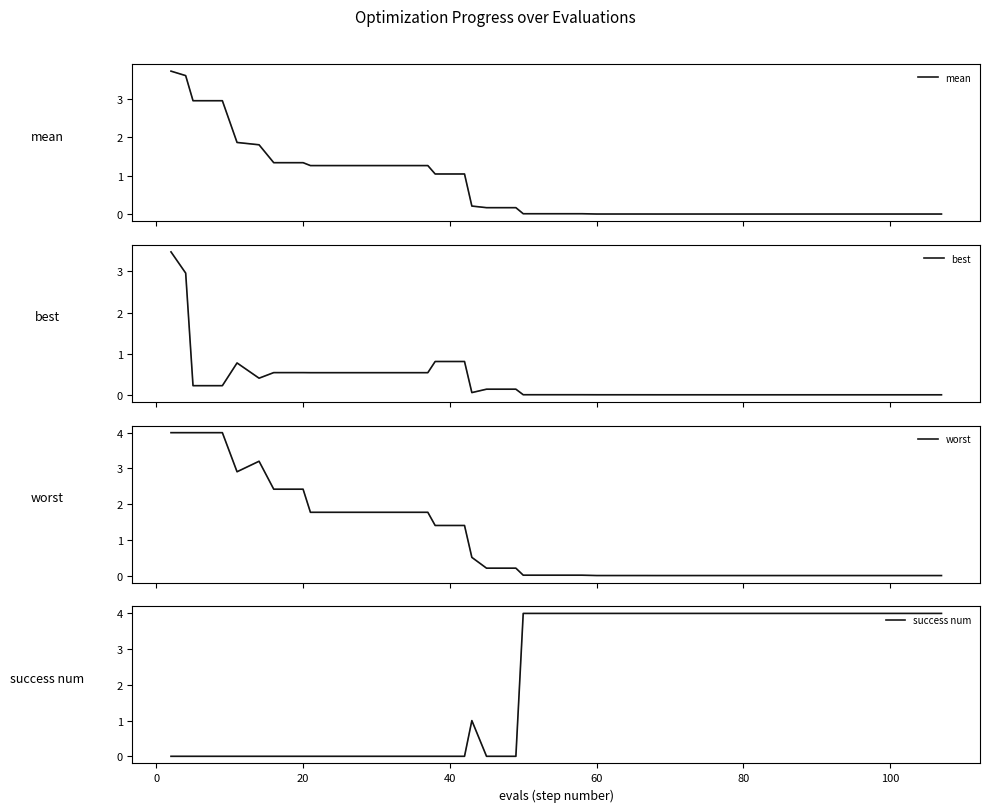

True or false: best has more than 2 interior local peaks.

False